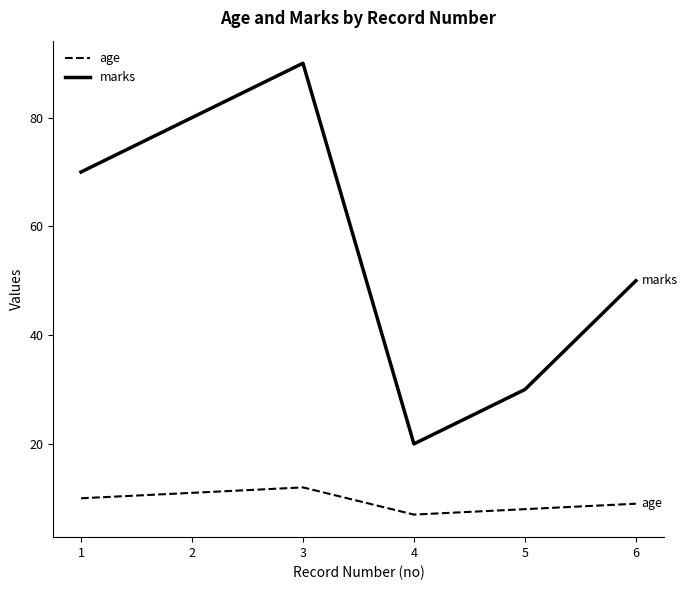

List the labels in order of marks value, largest first.

3, 2, 1, 6, 5, 4